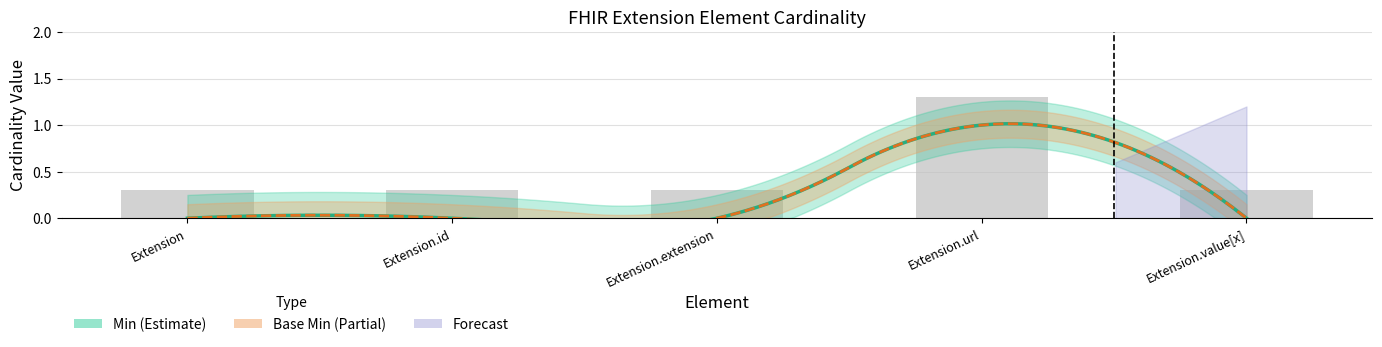

What is the label of the 5th bar from the left?

Extension.value[x]